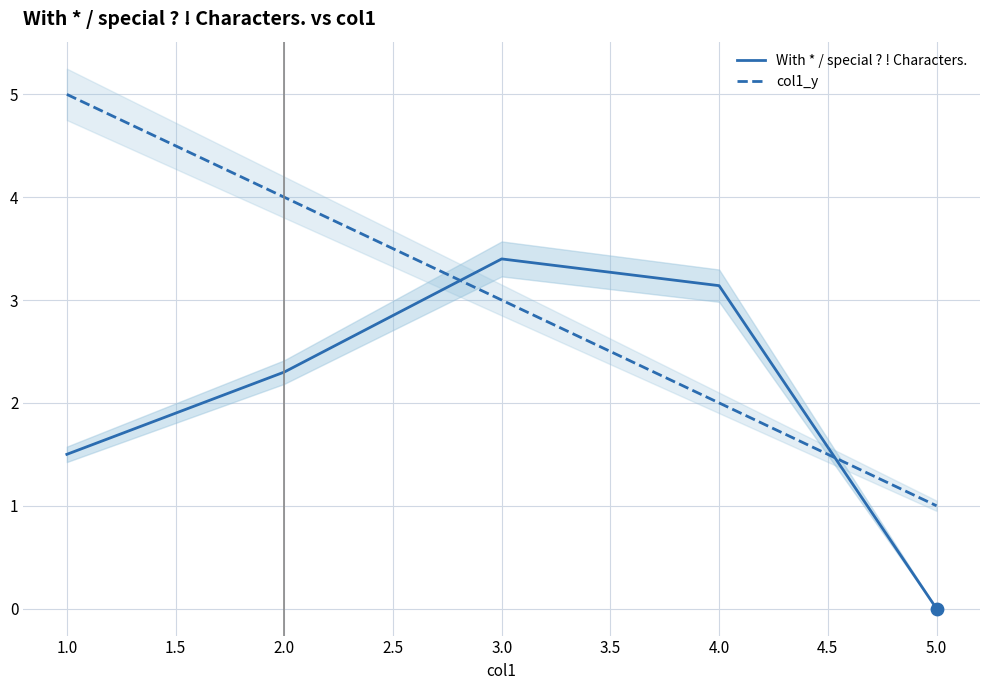

What are all the series names shown in the legend?

With * / special ? ! Characters., col1_y